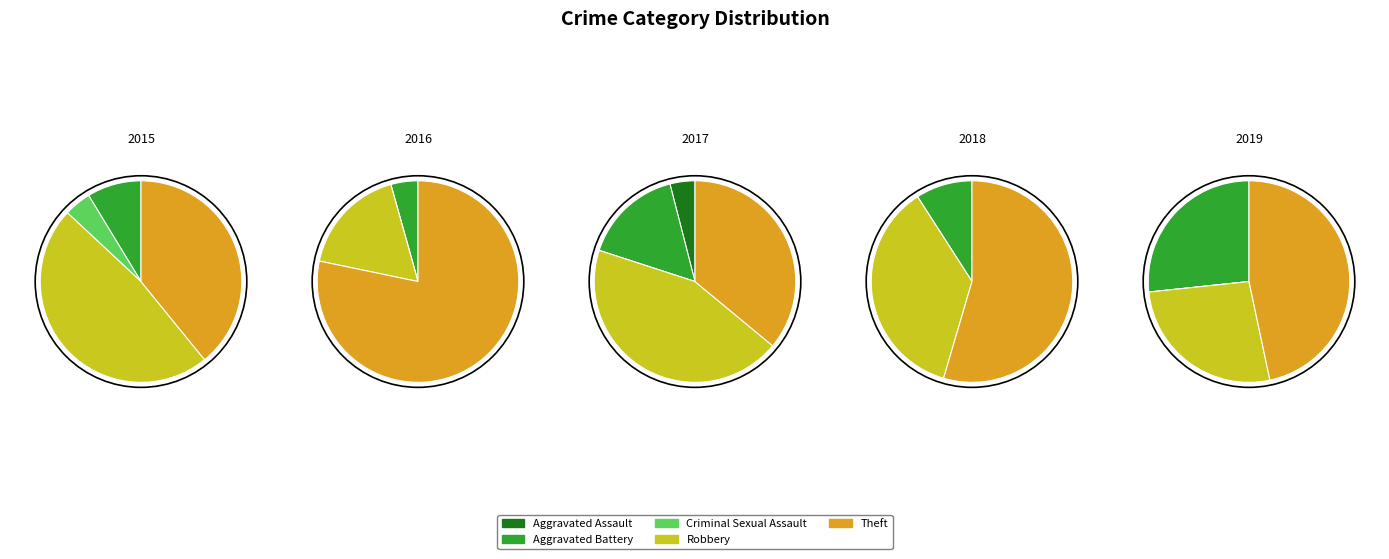

Does Criminal Sexual Assault account for over 50% of the chart?

No